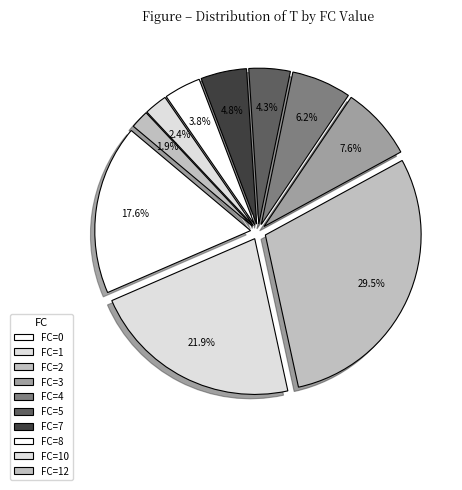

Is there a majority slice in this chart?

No